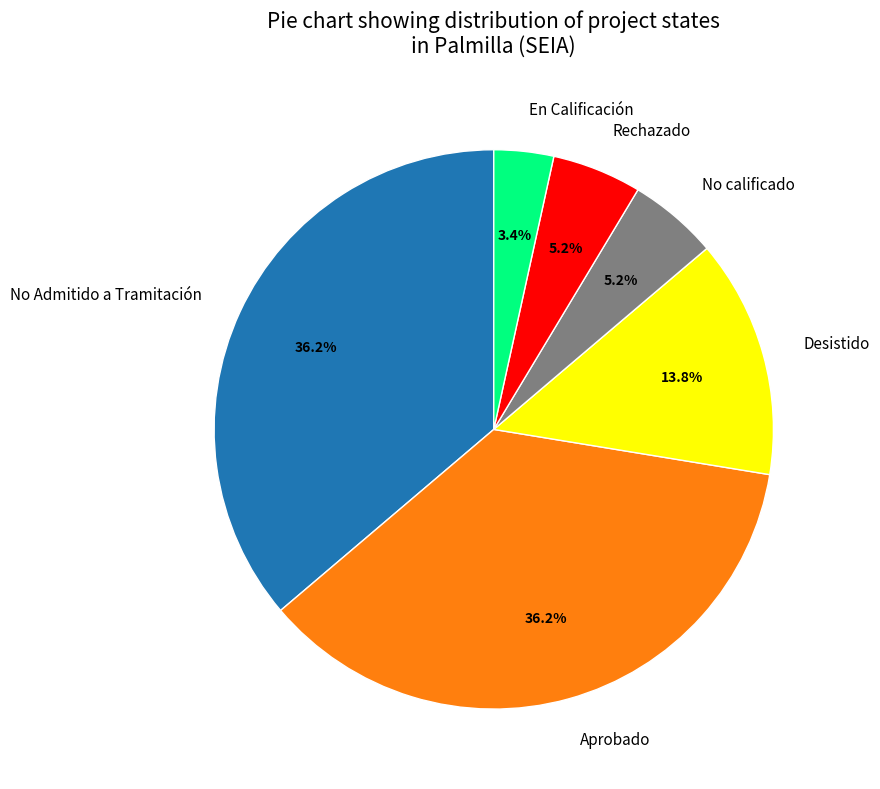

Is there any slice that represents more than half of the pie?

No